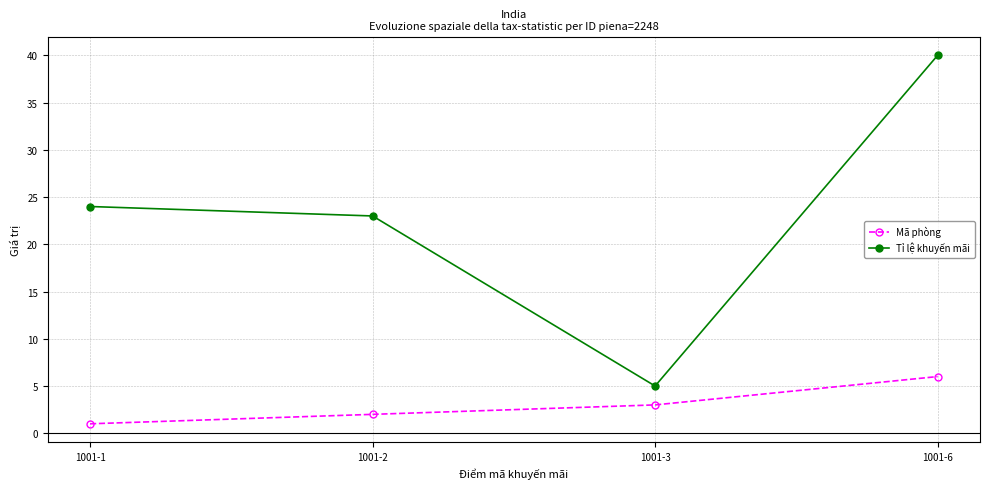

Reading left to right, list all the values displayed in this chart.

Mã phòng: 1001-1=1	1001-2=2	1001-3=3	1001-6=6
Tỉ lệ khuyến mãi: 1001-1=24	1001-2=23	1001-3=5	1001-6=40